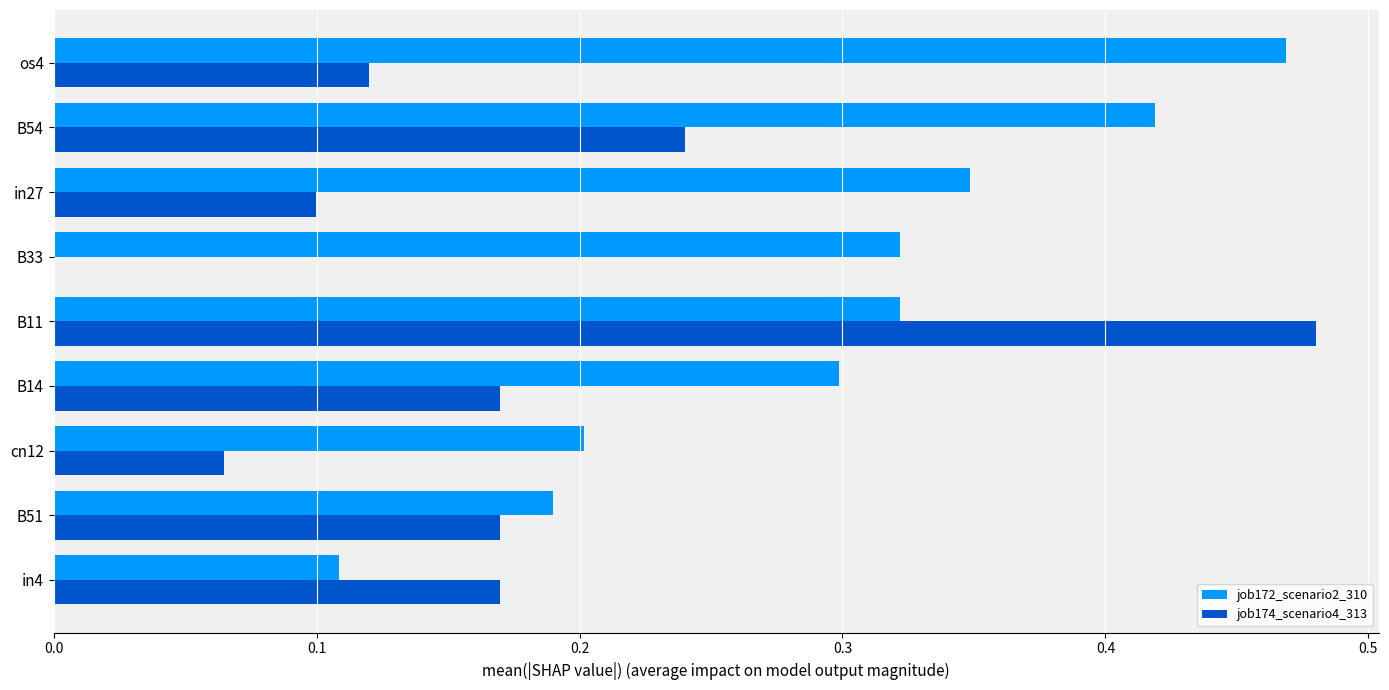

True or false: job172_scenario2_310 has a value of 0.1 at in4.

True